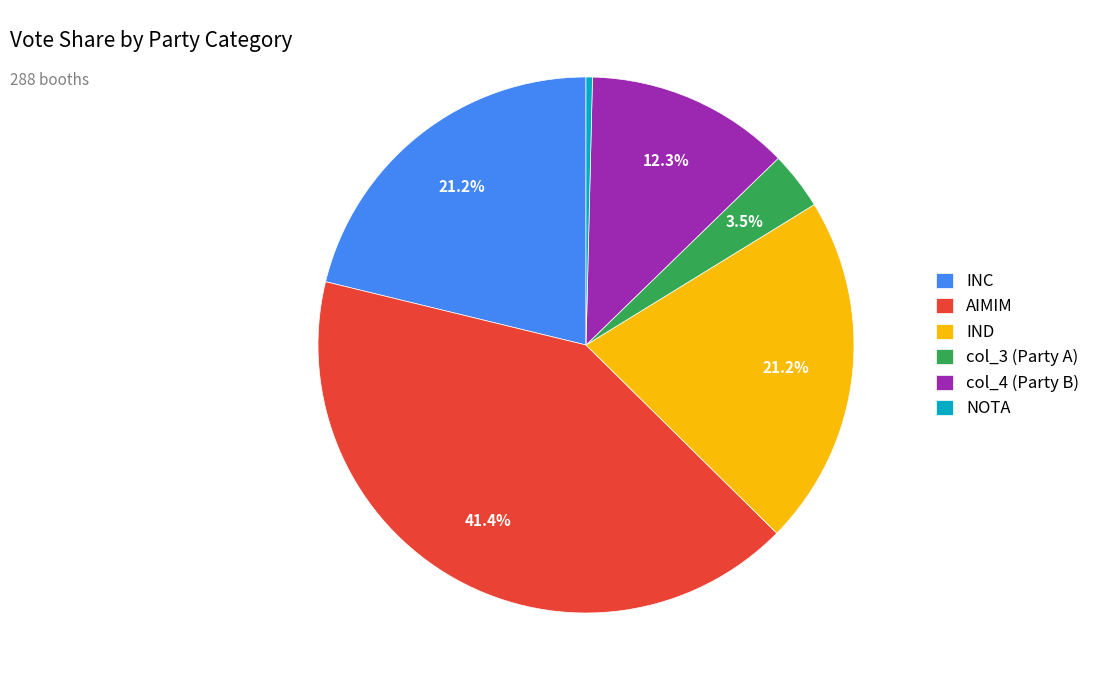

What is the smallest slice in the pie chart?

NOTA